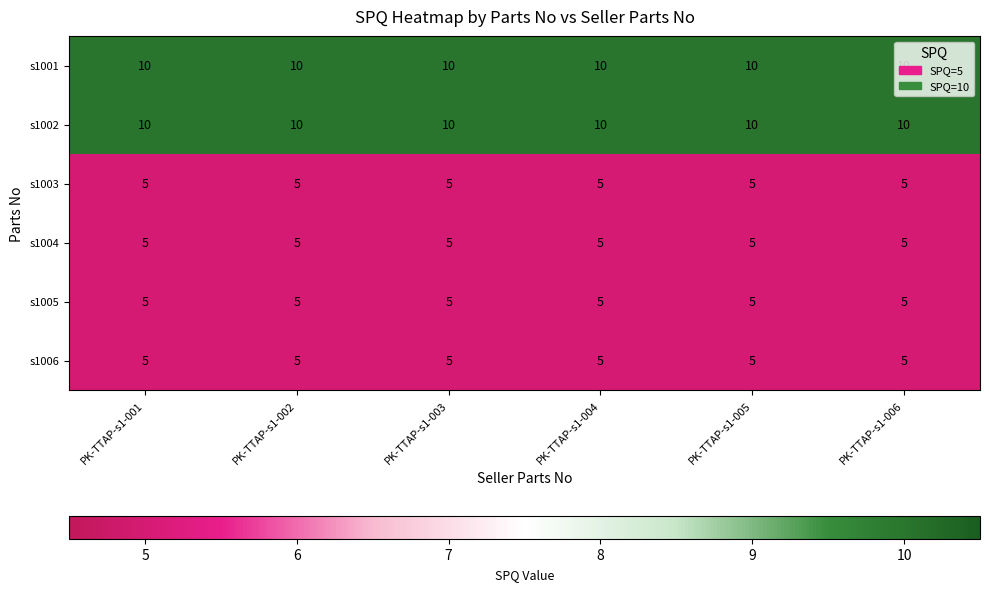

At how many categories does at least one series exceed 6?

6